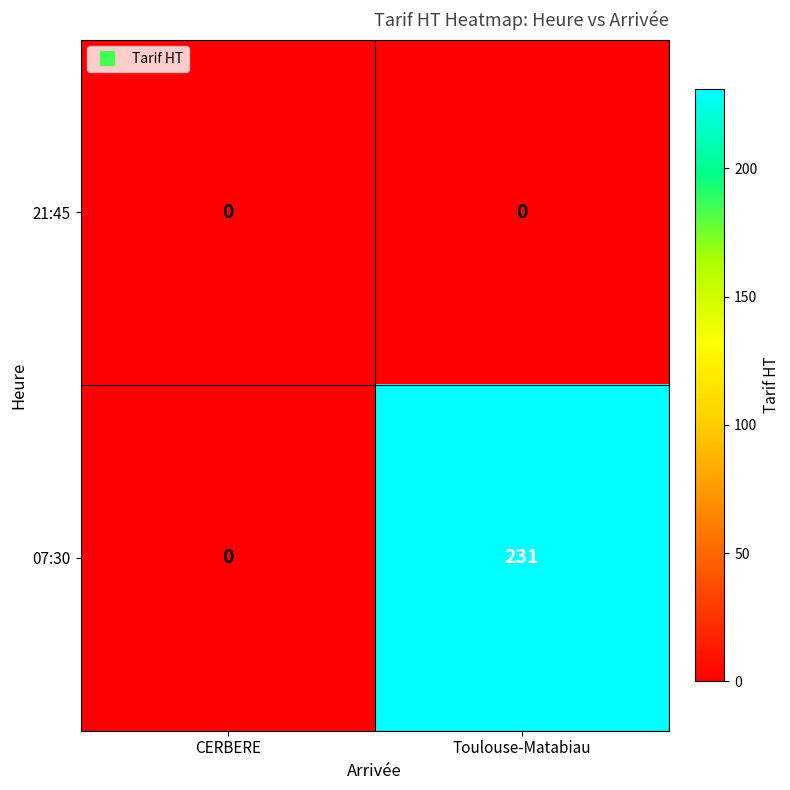

Reading left to right, what are all the values shown in this chart?

21:45: 0	0
07:30: 0	231